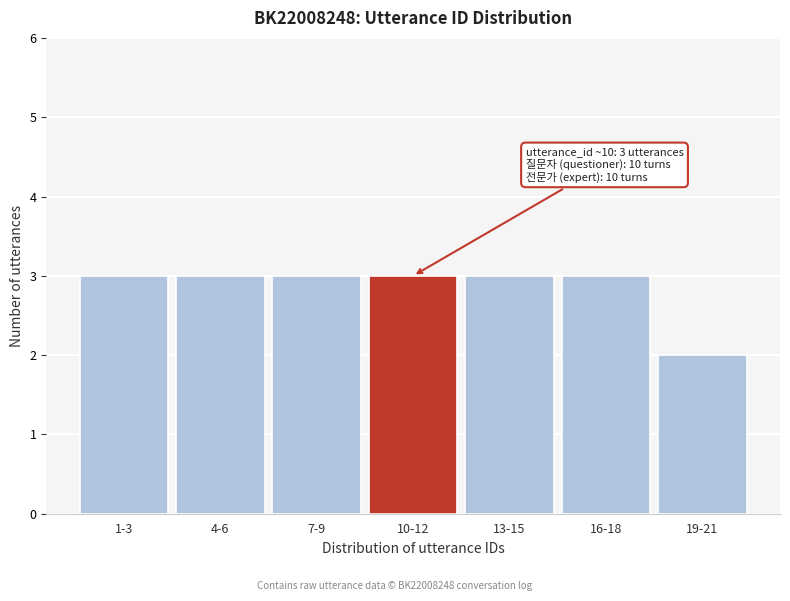

Reading left to right, transcribe all the data shown in this chart.

1-3=3	4-6=3	7-9=3	10-12=3	13-15=3	16-18=3	19-21=2